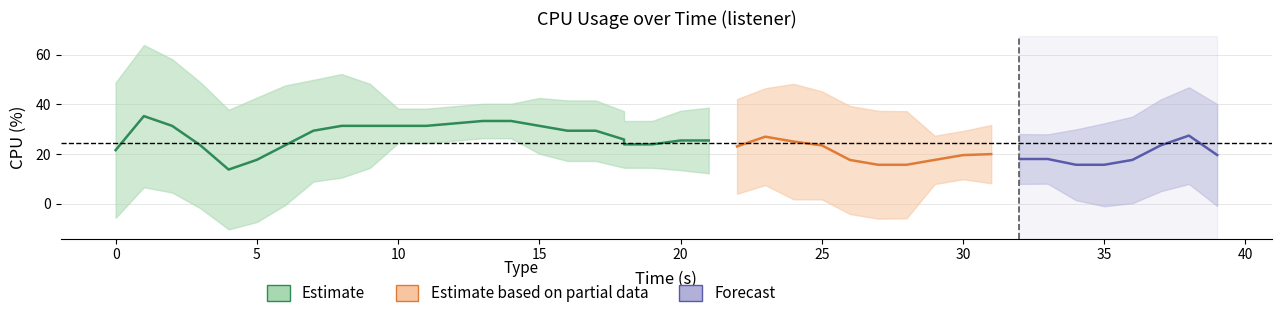

The chart shows a value of 29.4 at 7. True or false?

True